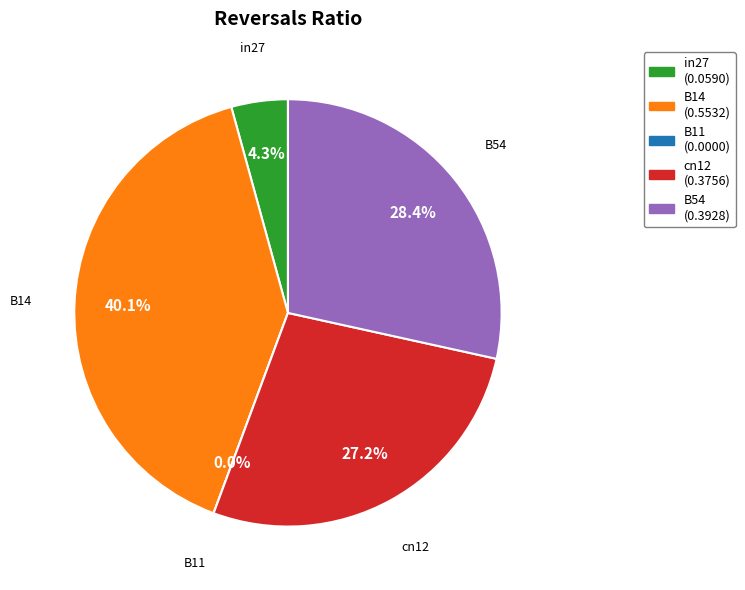

Which slice is the largest?

B14